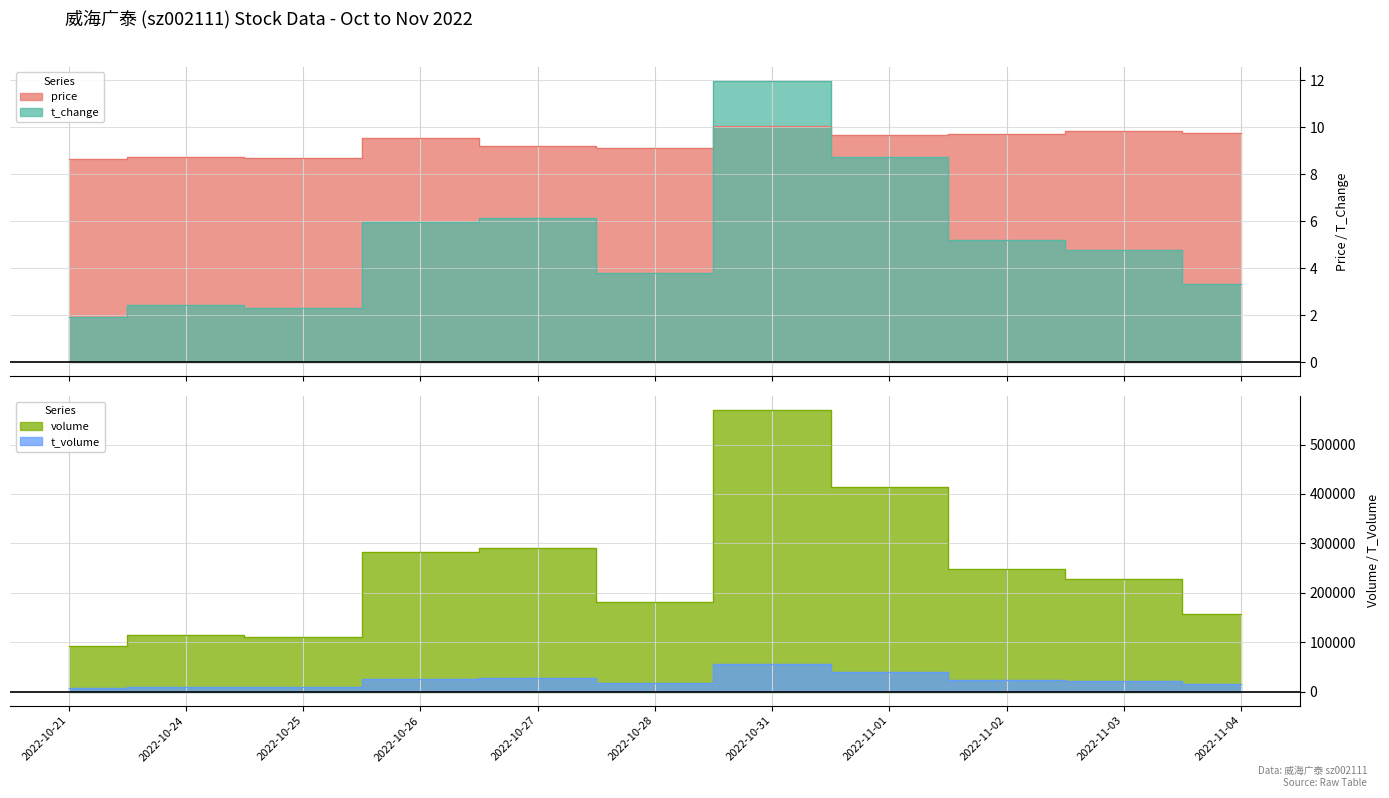

At how many categories does at least one series exceed 6?

11